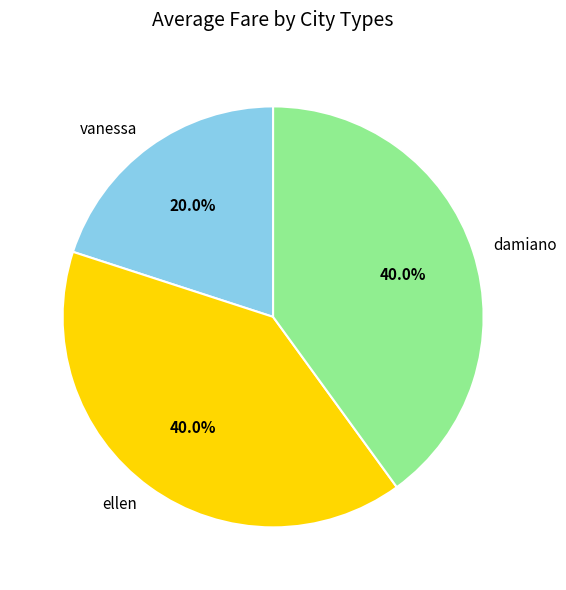

What is the total percentage of damiano and ellen?

80.0%